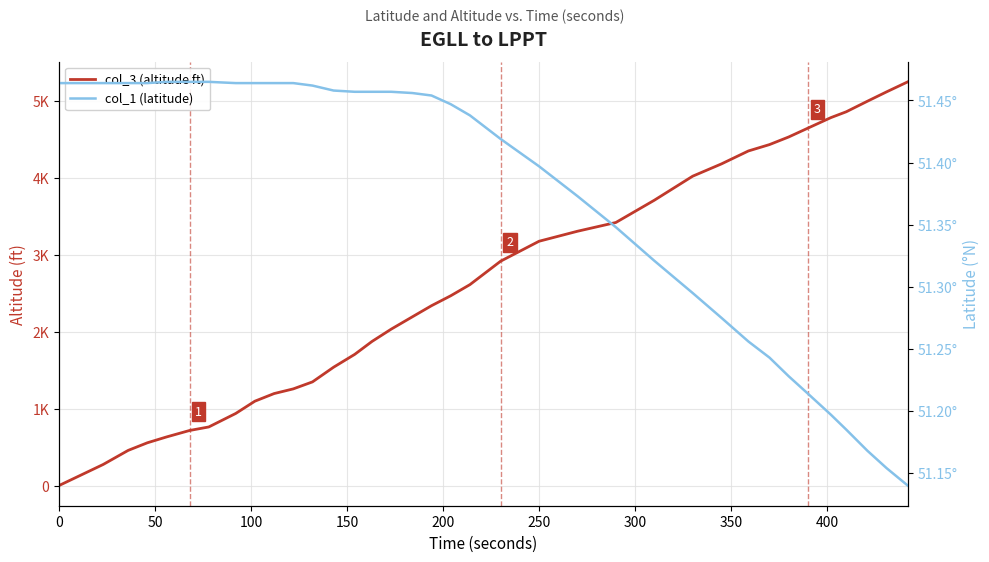

What is the spread (max minus min) of values at 300?

710.5